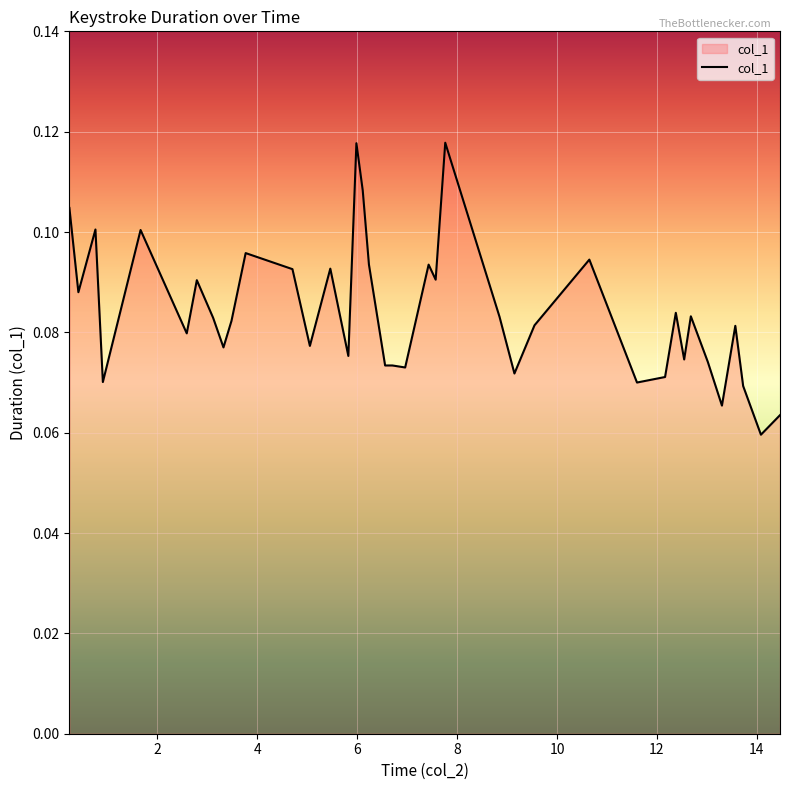

What is the minimum value shown in the chart?

0.1